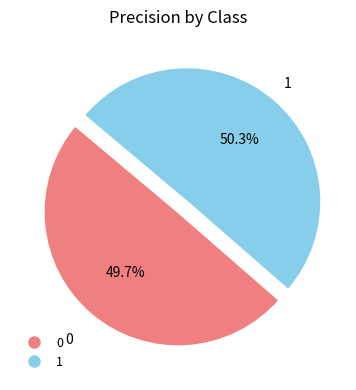

Does 0 represent more than half of the total?

No